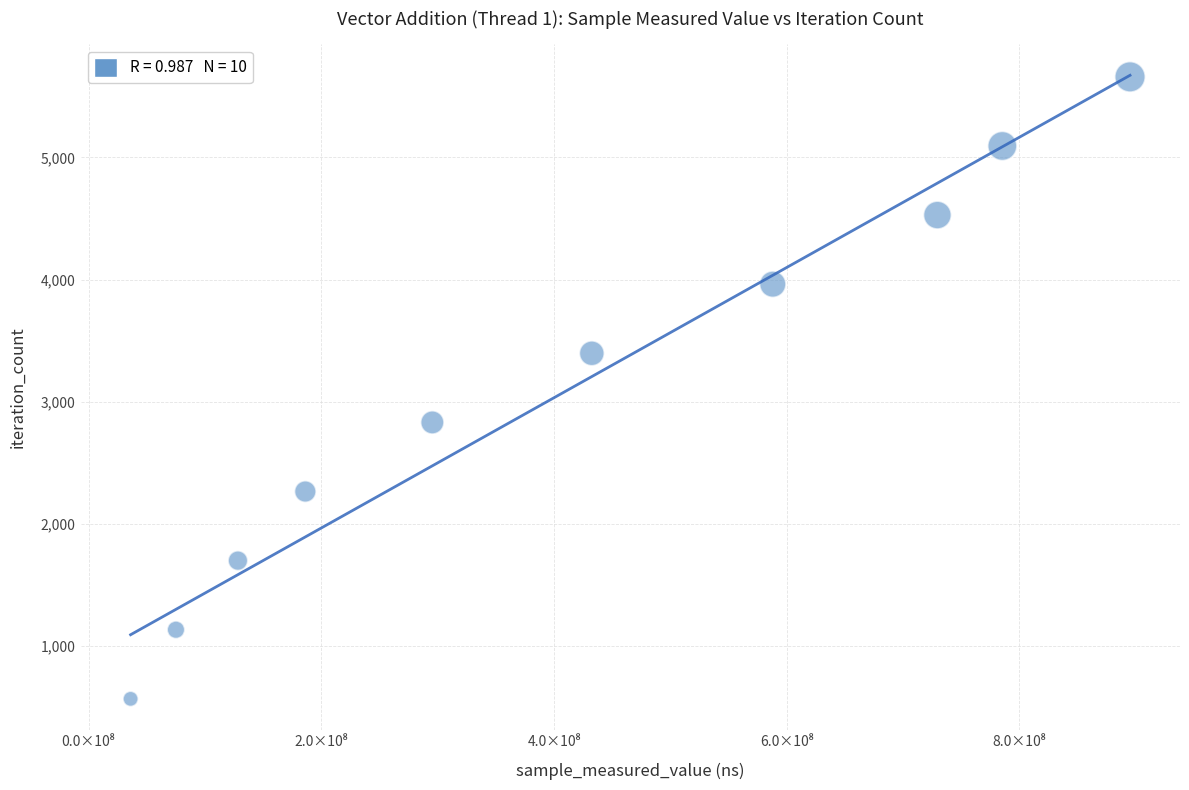

What is the range of Y values (max minus min)?

5094